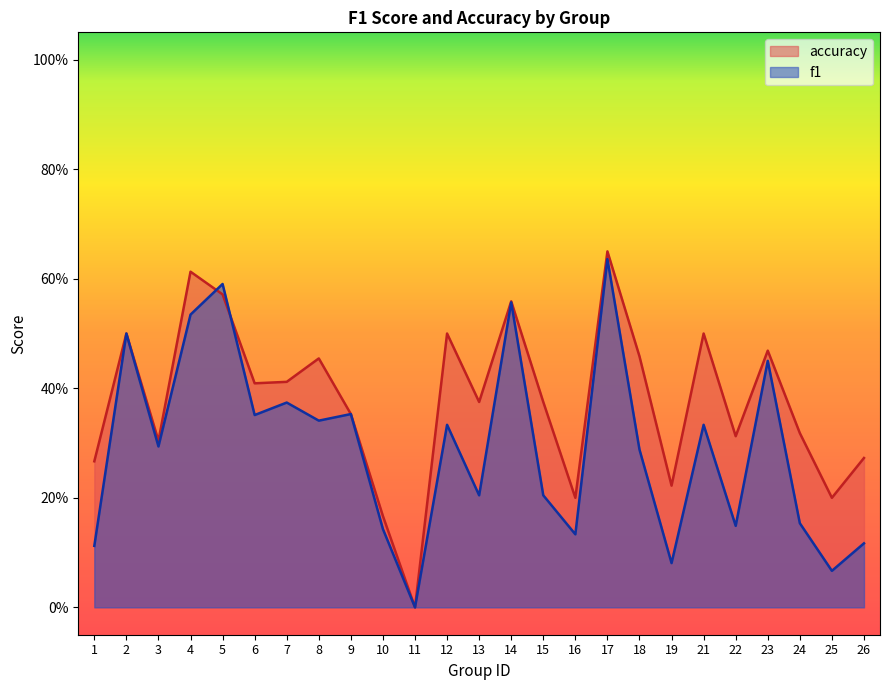

What are all the series names shown in the legend?

accuracy, f1